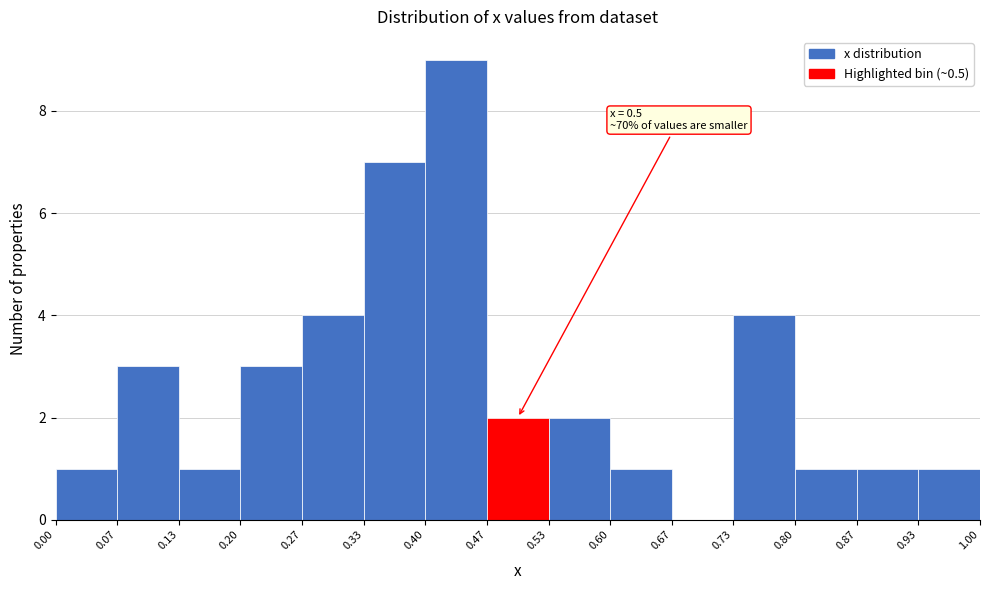

Which range on the x-axis has the tallest bar?

0.40 to 0.47